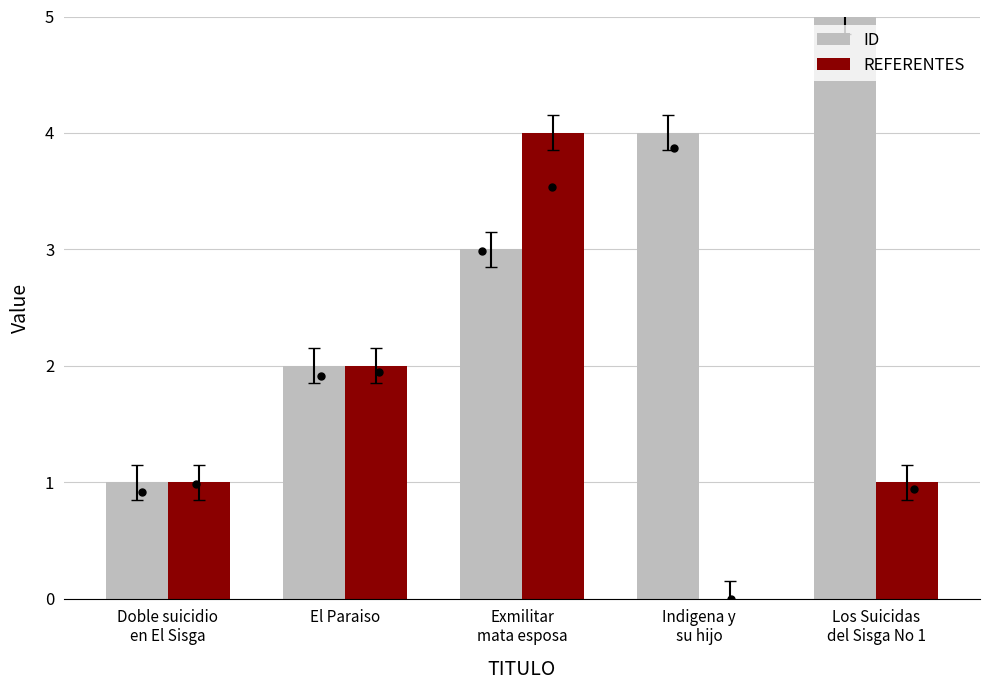

Which series contains the highest Y value?

ID